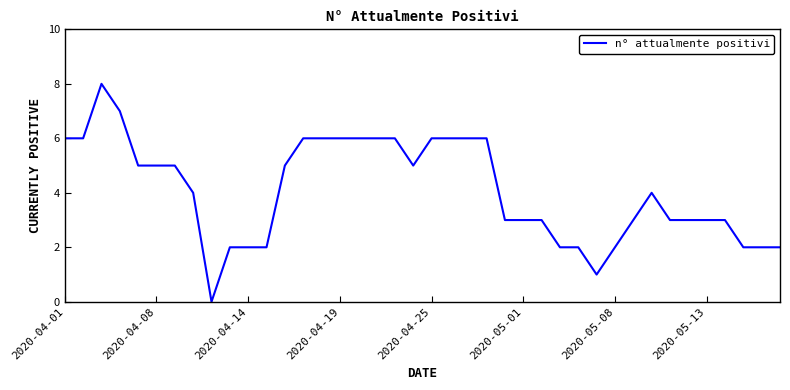

What is the difference between the maximum and minimum values?

8